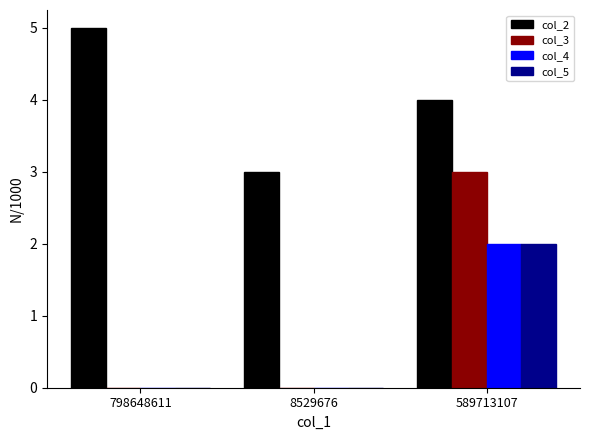

At which category does the chart reach its peak across all series?

798648611